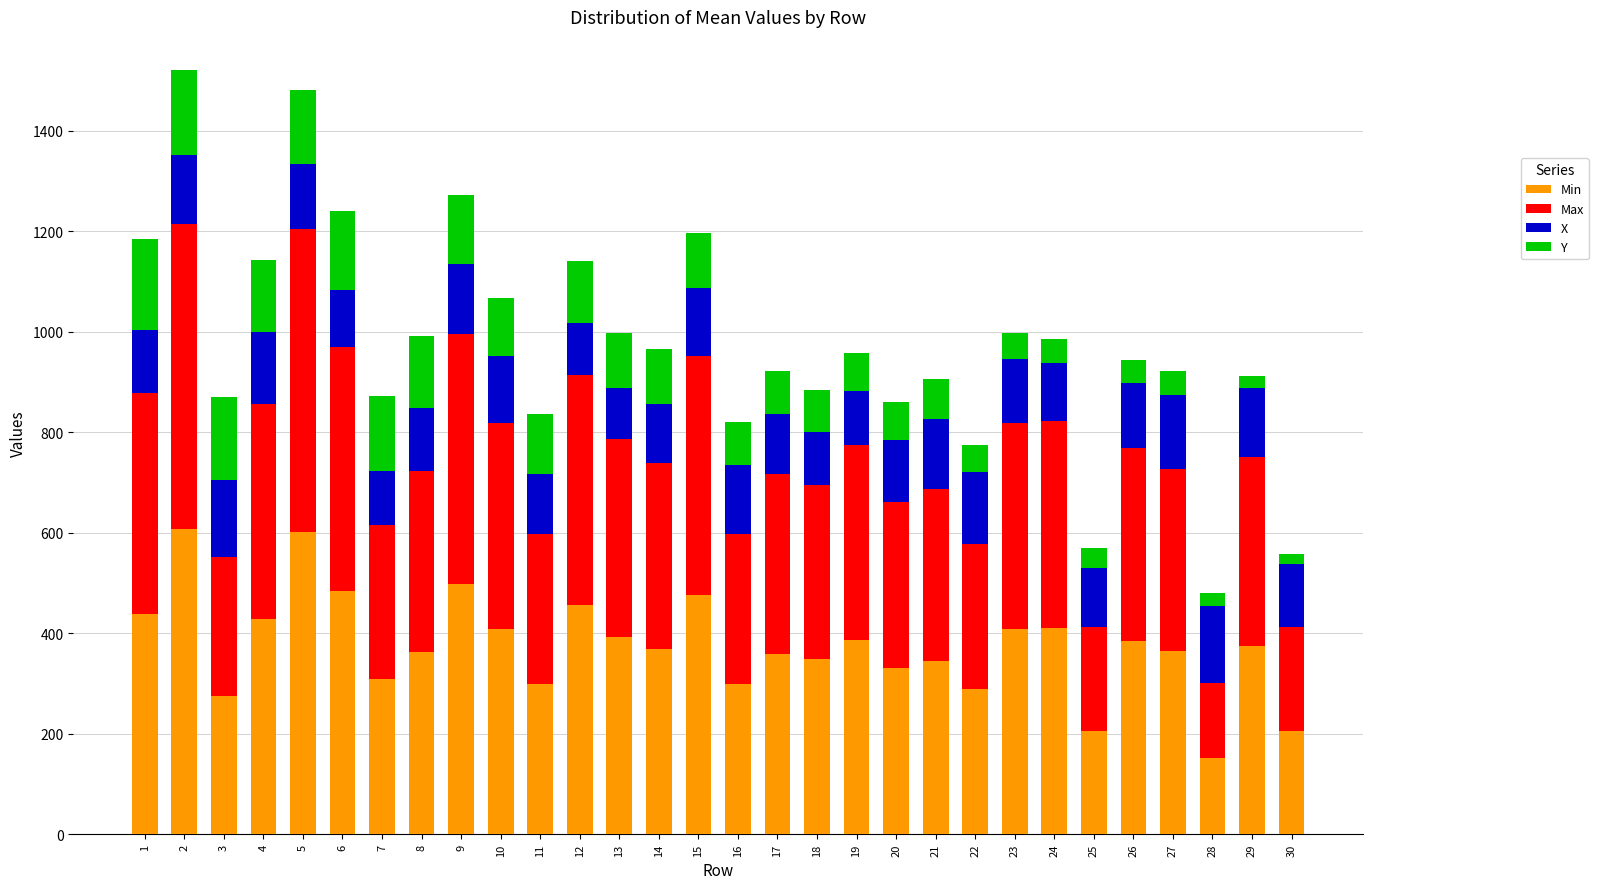

What is the difference between the second highest and second lowest values in the Min series?

396.0